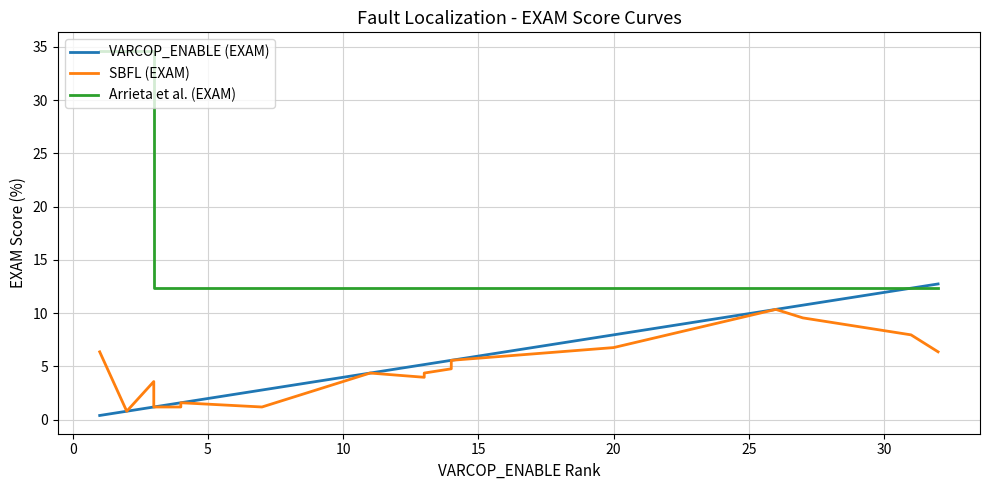

What is the smallest value displayed?

0.4